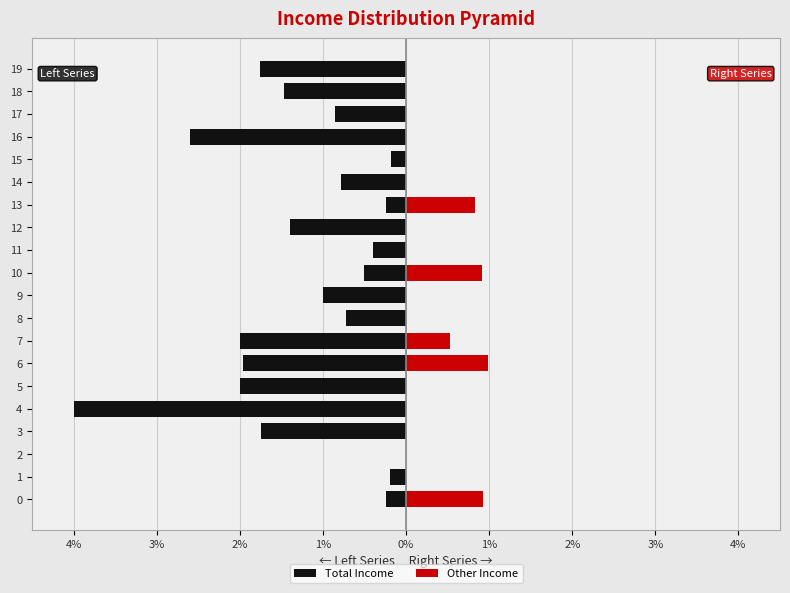

How many positive values does the Other Income series have?

5